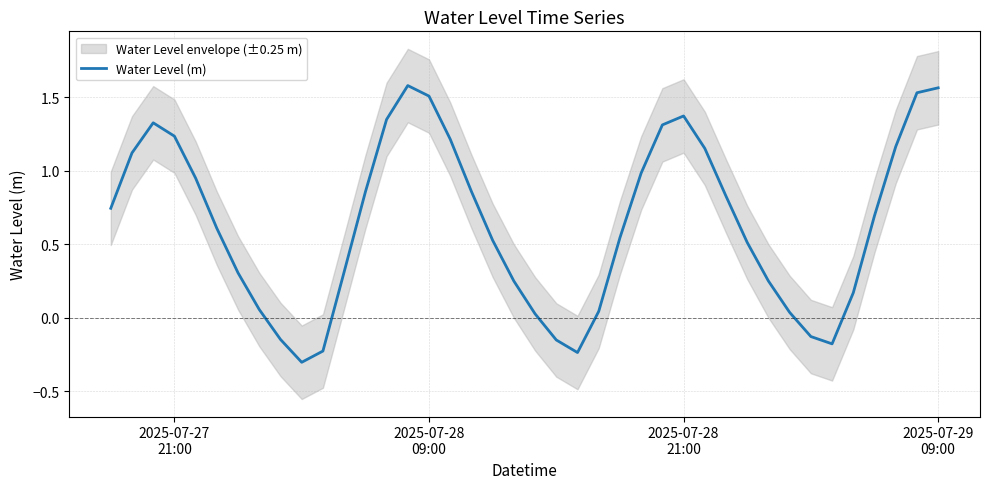

What is the difference between the maximum and minimum values?

1.9